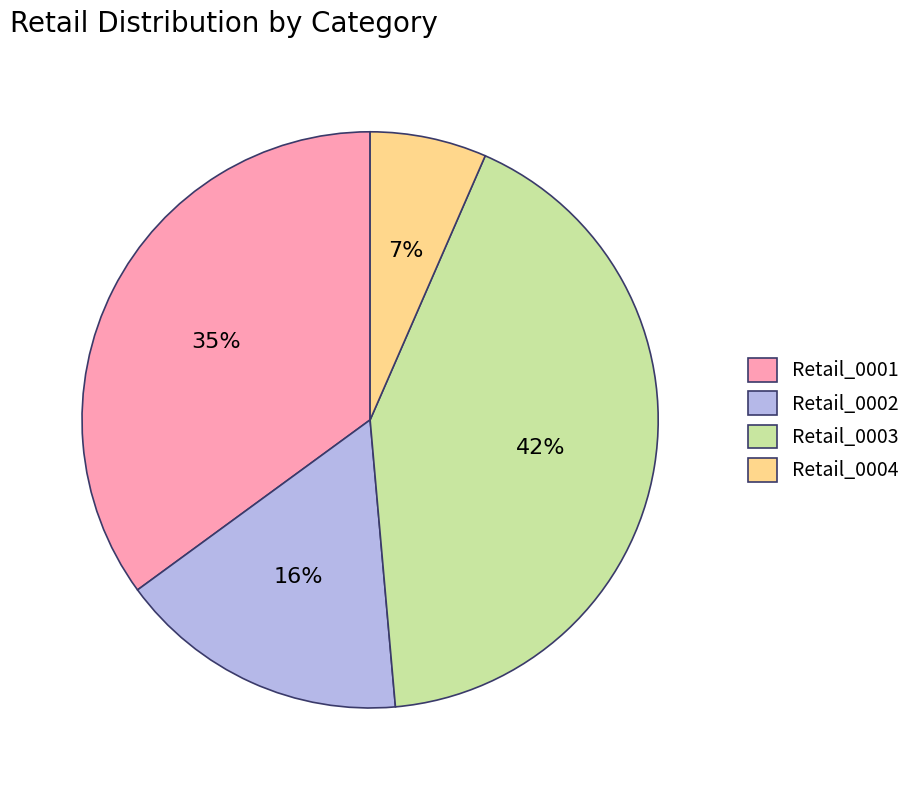

How many slices are in this pie chart?

4